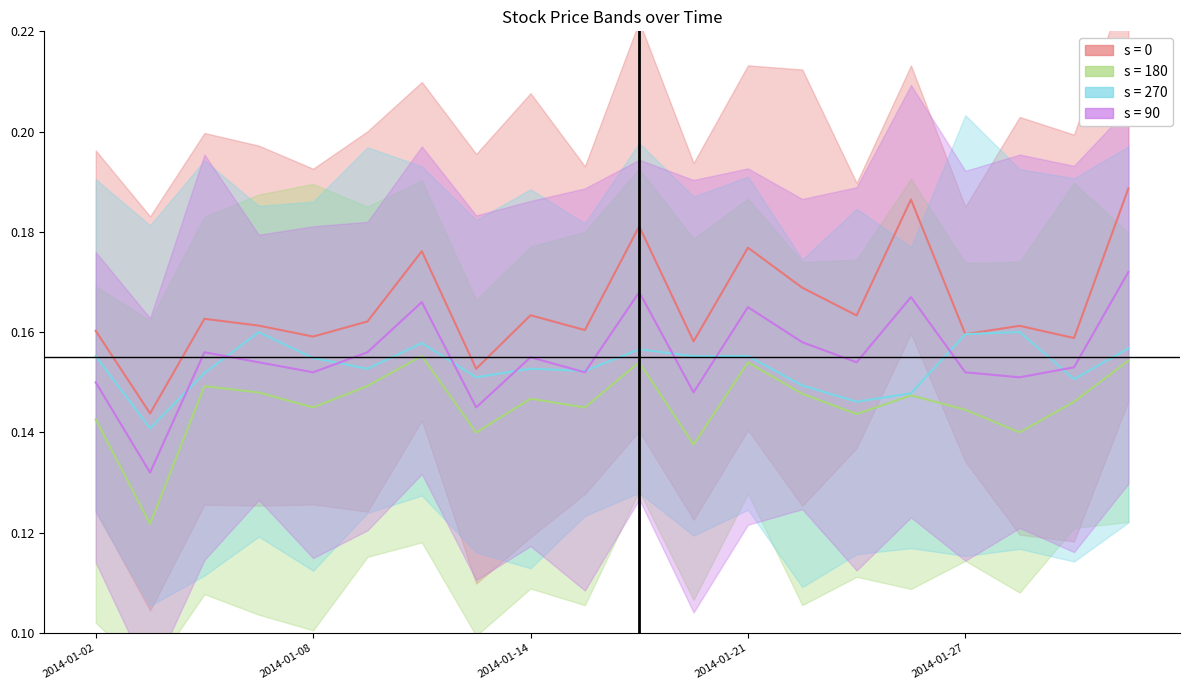

The close_proxy series shows 0.1 at 2014-01-07. True or false?

False